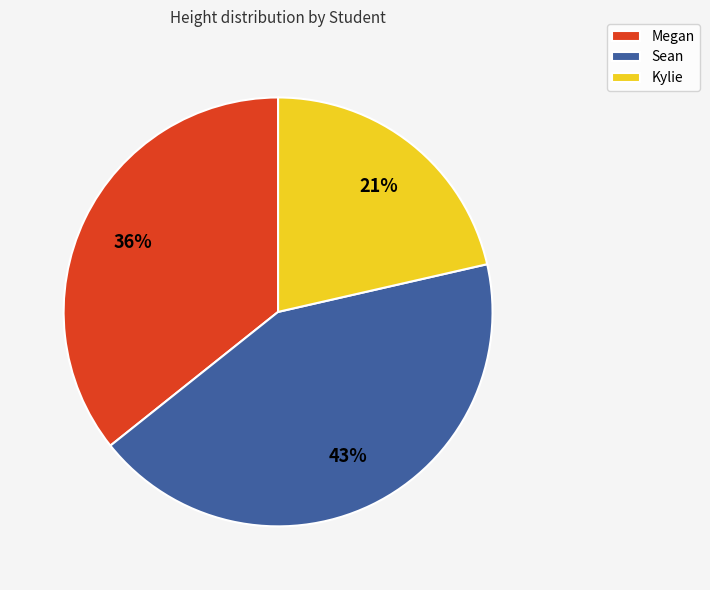

What is the ratio of the value at Kylie to the value at Megan?

0.6